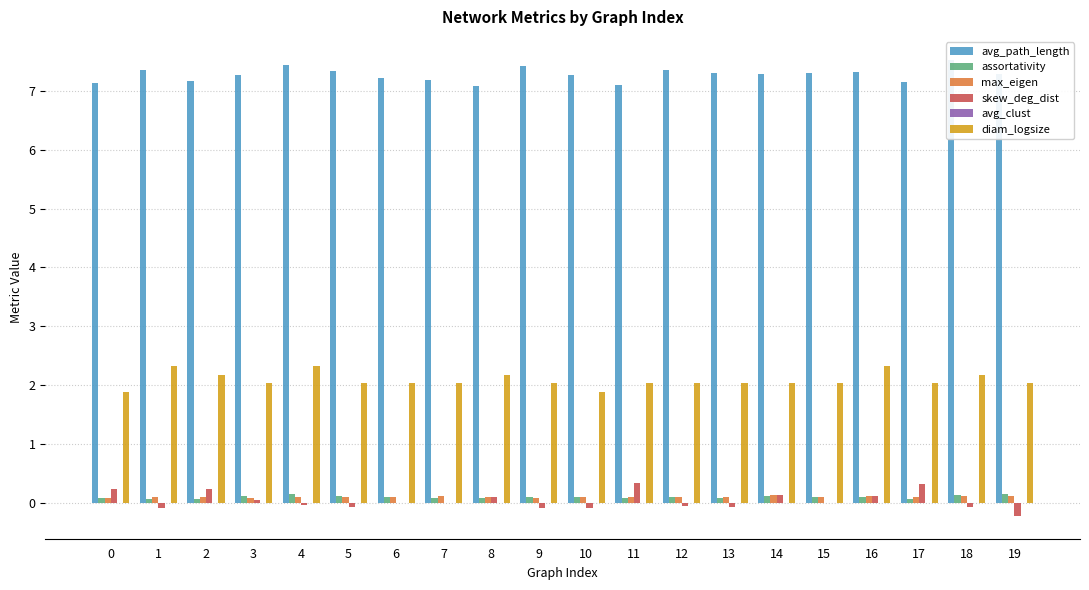

The value of max_eigen at 14 is 0.1. True or false?

True